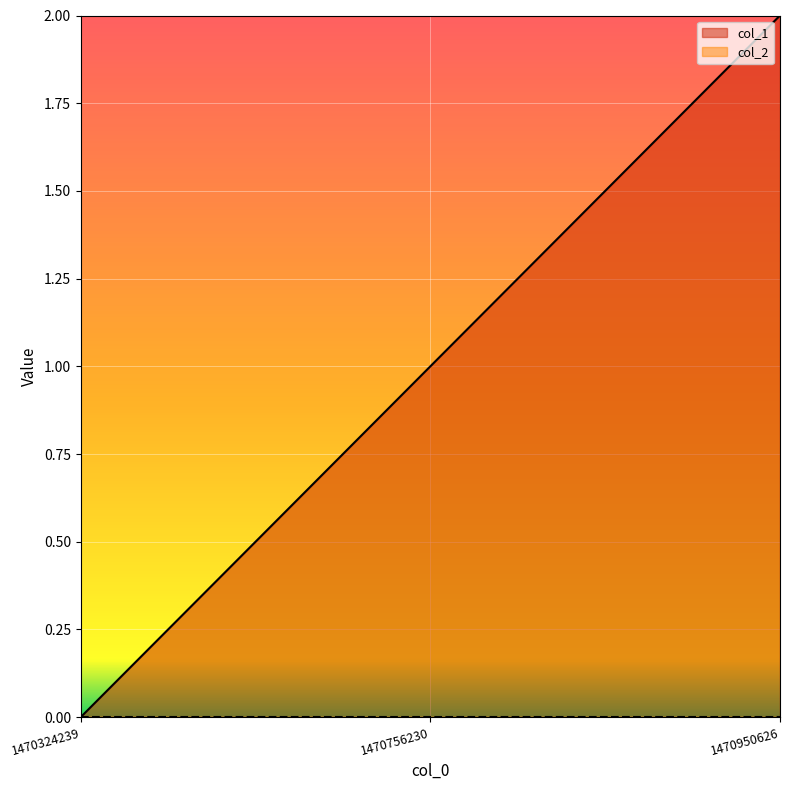

What is the change in value from 1470324239 to 1470756230?

+1